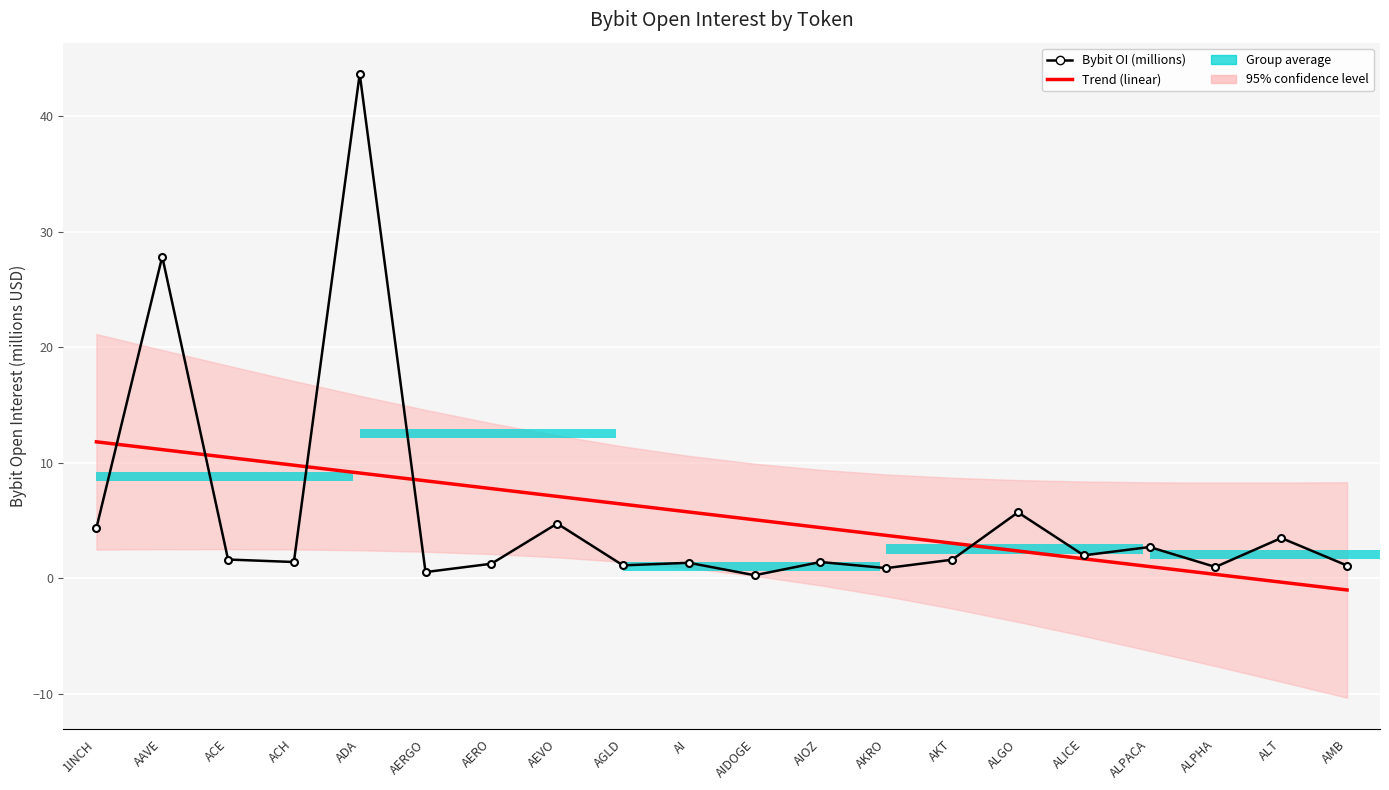

List the series in order of their peak value, highest first.

Bybit OI (millions), Trend (linear)